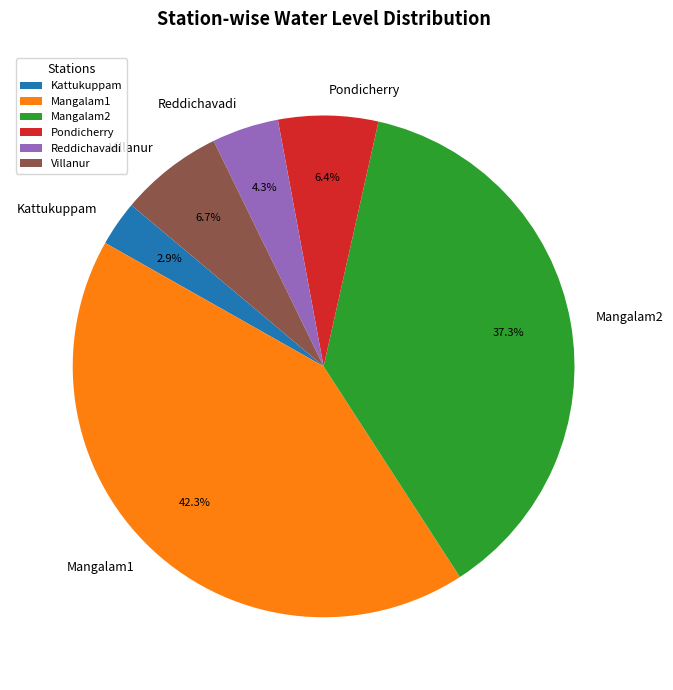

Combined, do Kattukuppam and Mangalam2 account for over 50%?

No